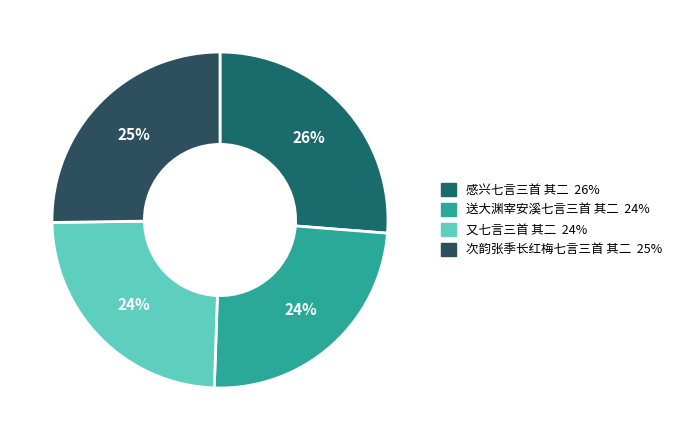

Which slice is the largest?

感兴七言三首 其二